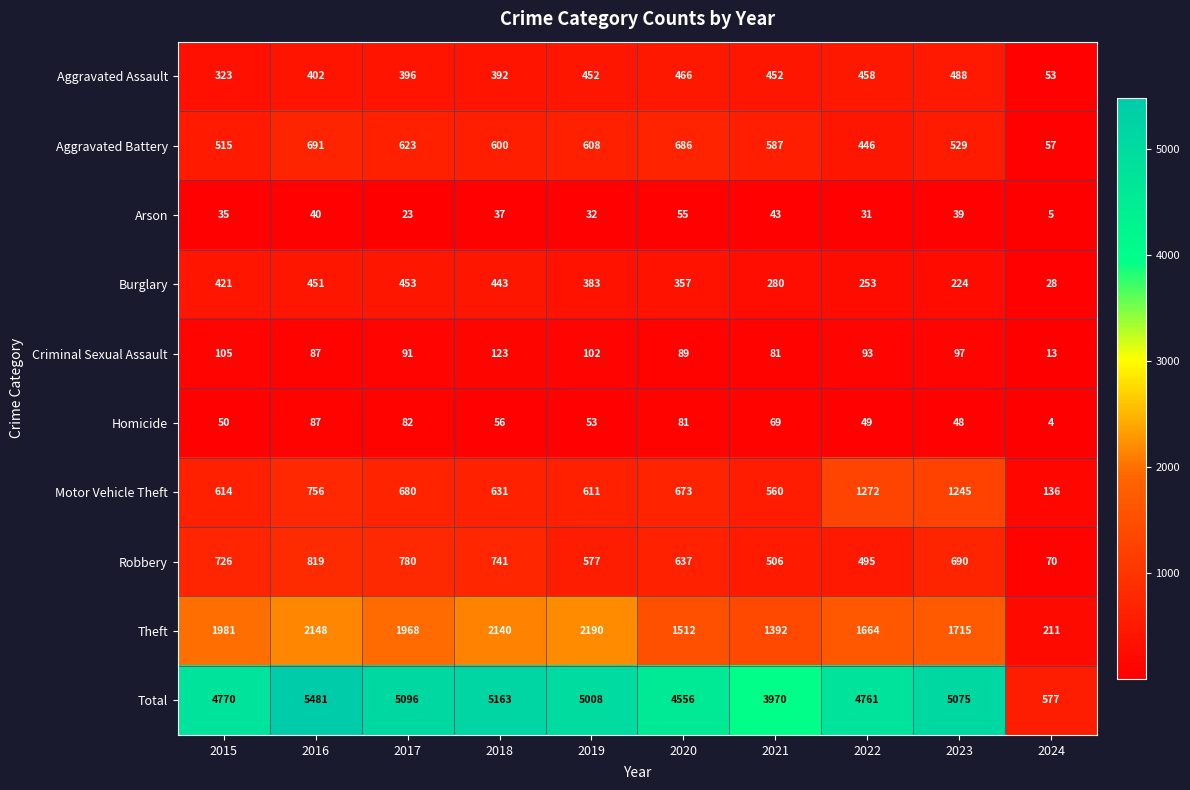

At how many categories does at least one series exceed 3746?

9